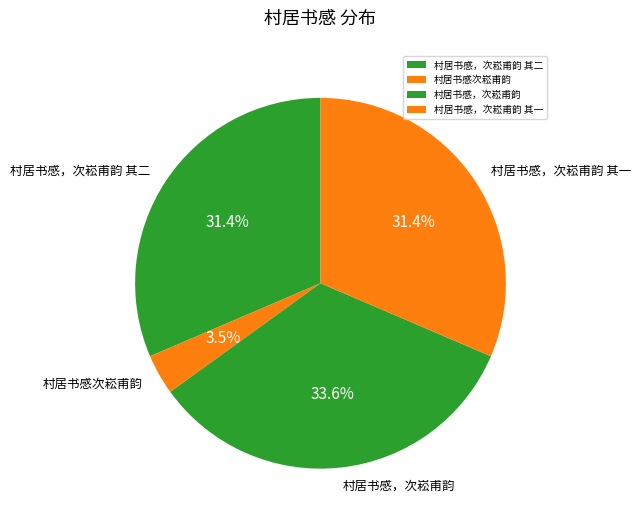

Count the number of slices in the pie.

4